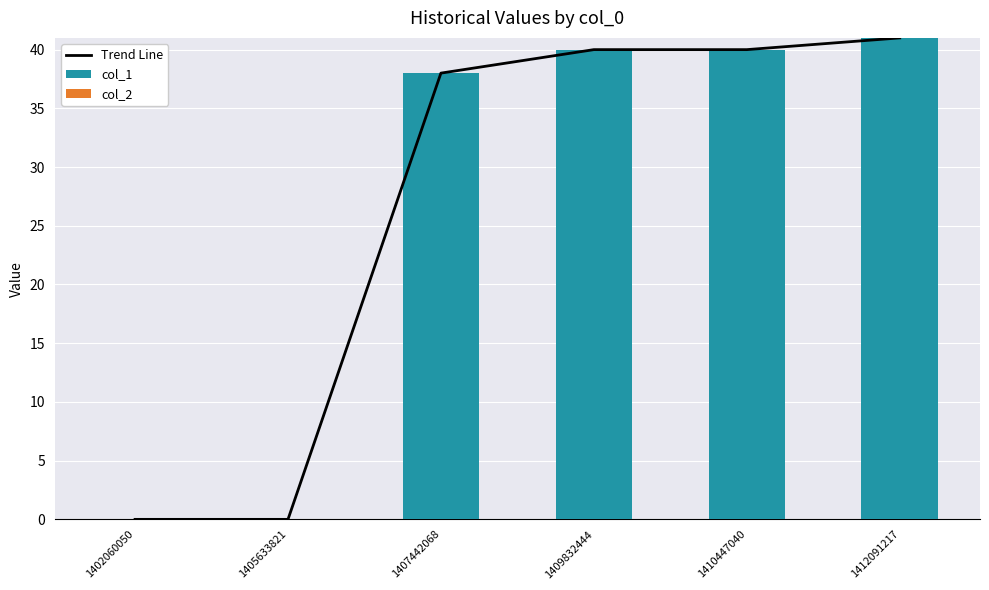

Does the chart contain any negative values?

No